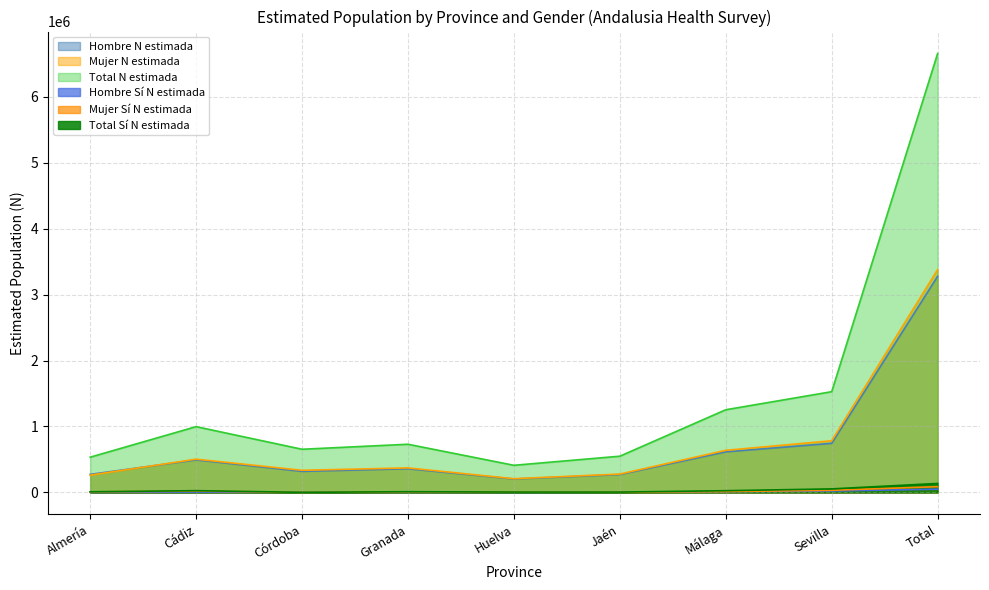

At how many categories does at least one series exceed 3166328?

1